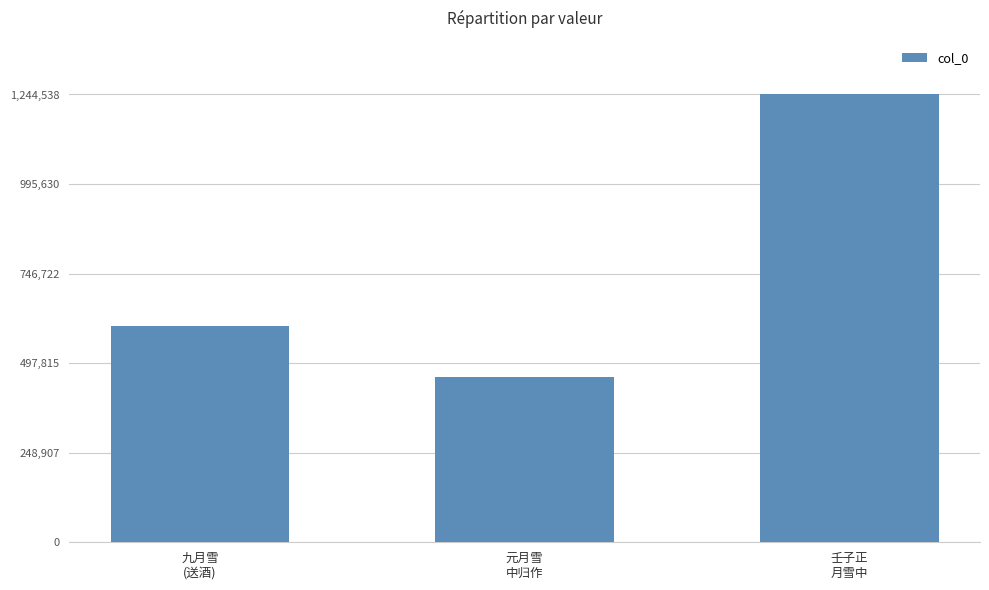

What is the sum of all values?

2304566